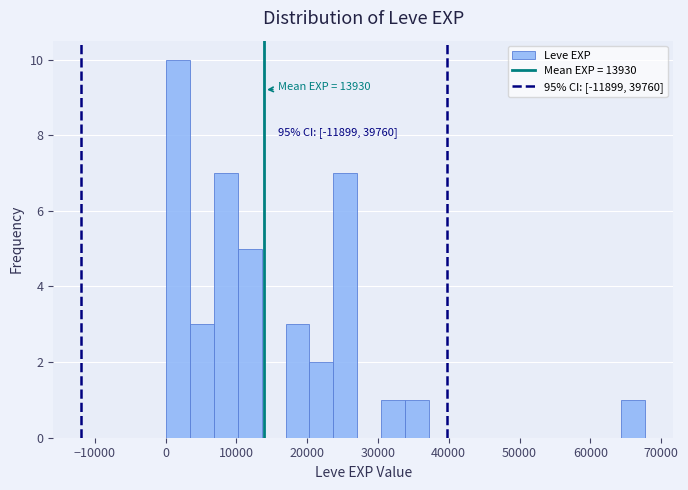

Around what value on the x-axis is the tallest bar? Give the approximate position of its centre, as read against the axis.

2000